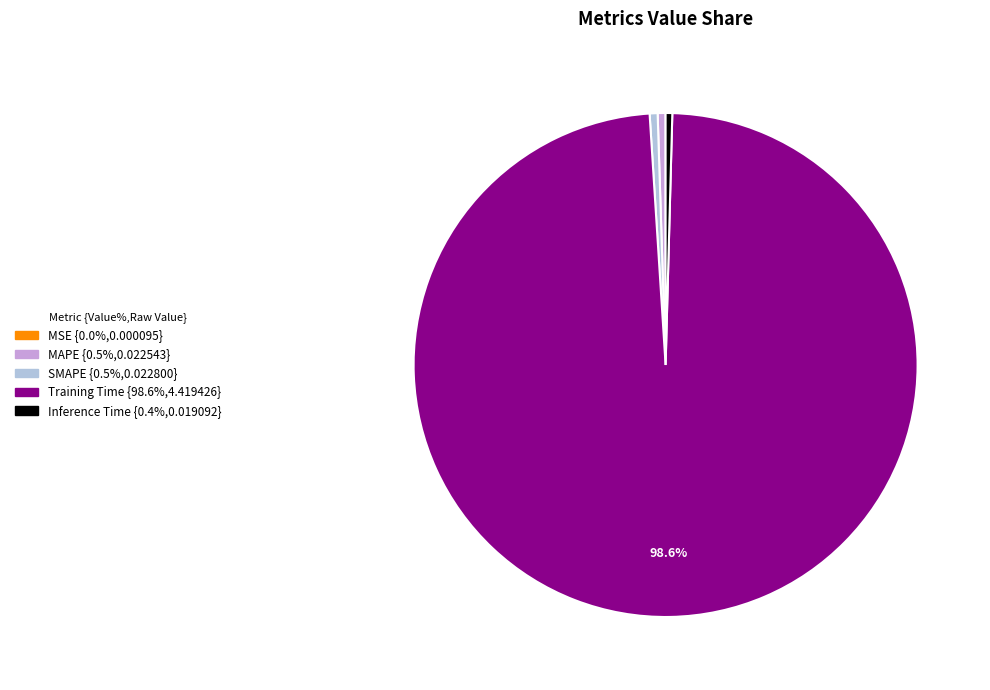

Is there a majority slice in this chart?

Yes